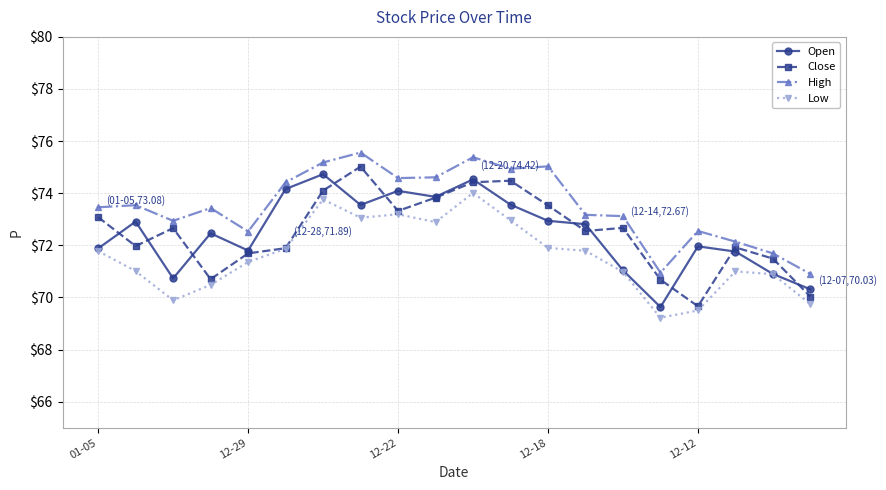

What is the maximum value for Low?

74.0